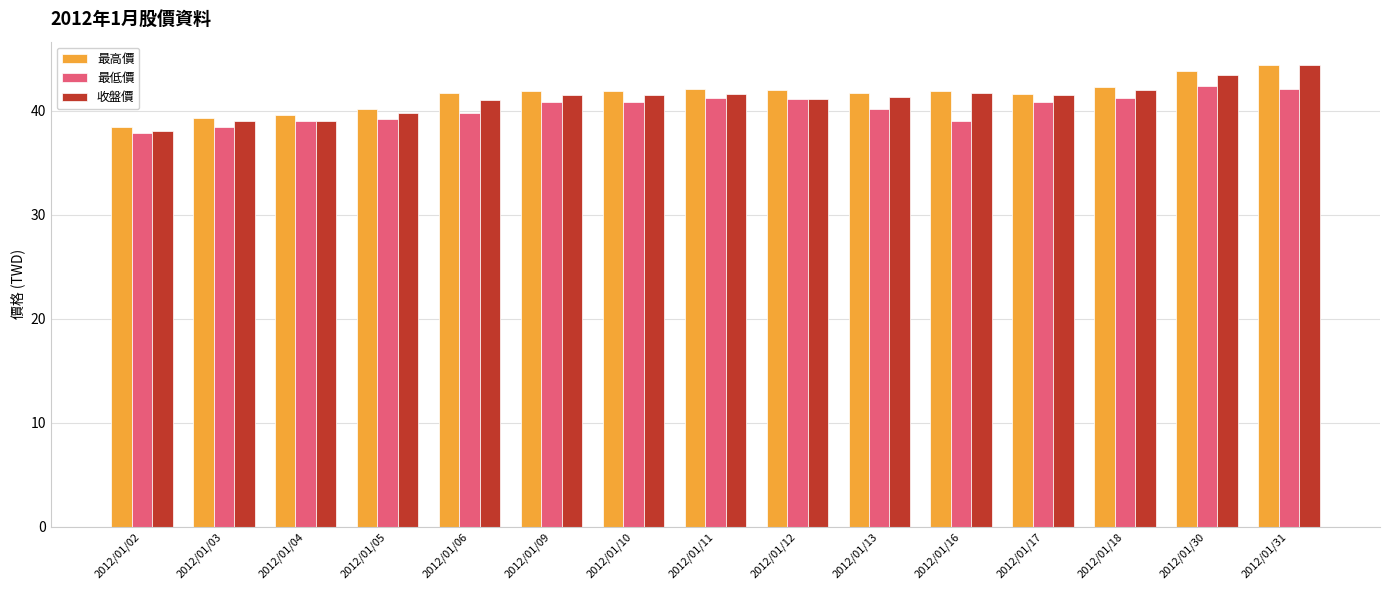

What is the average value of the 最高價 series?

41.5